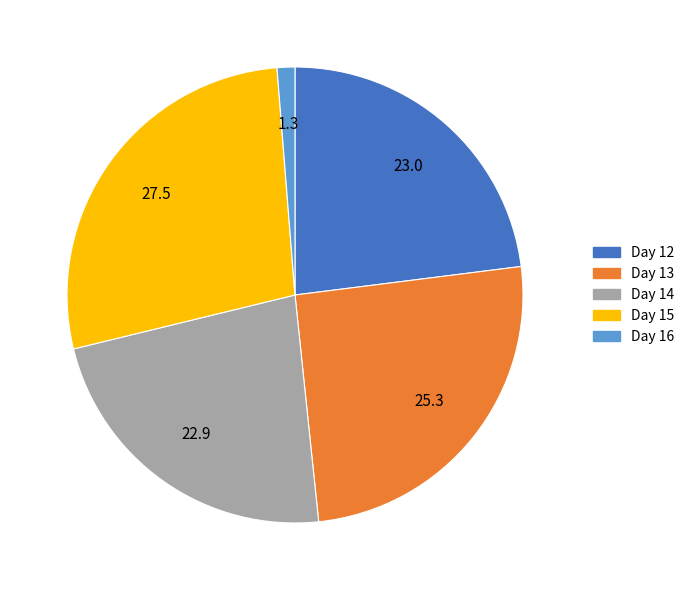

Does any single category account for the majority?

No